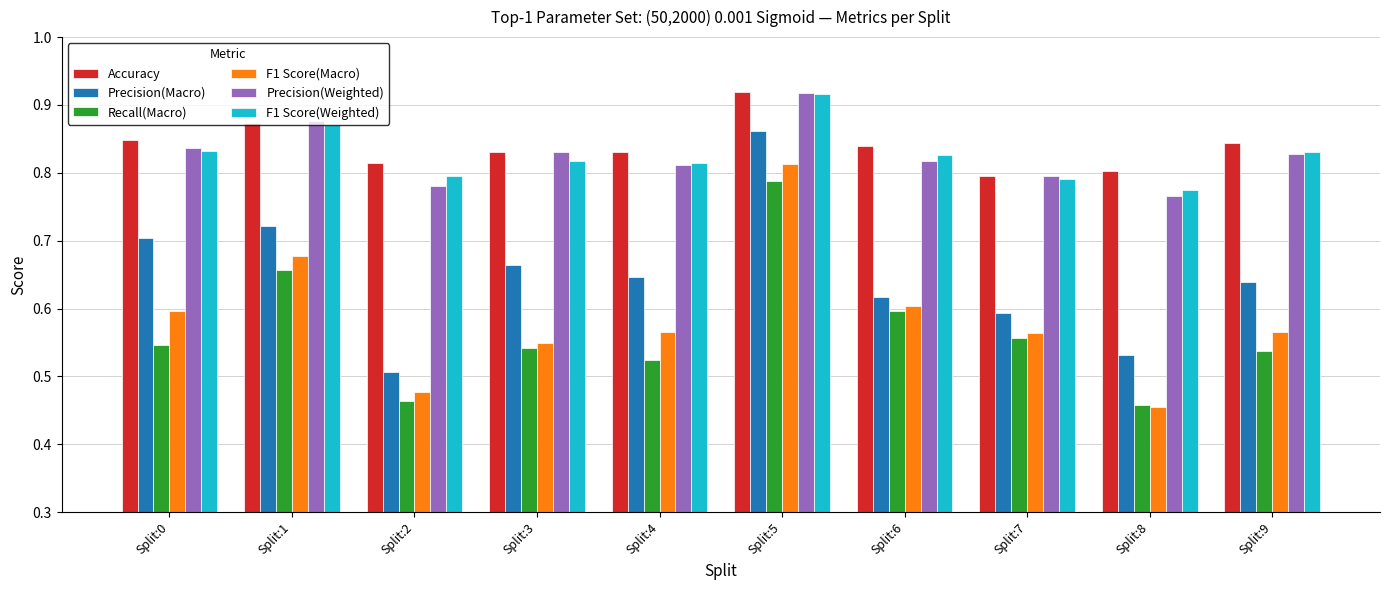

What is the total value across all series at Split:8?

3.8